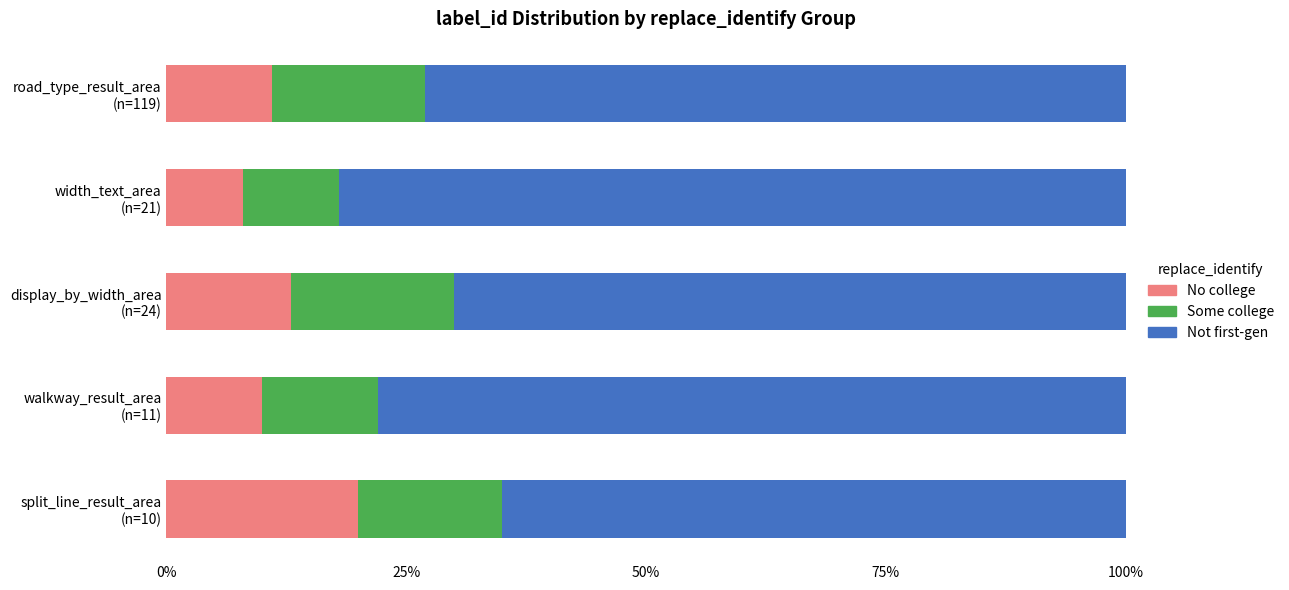

What is the lowest value of the No college series?

8.0